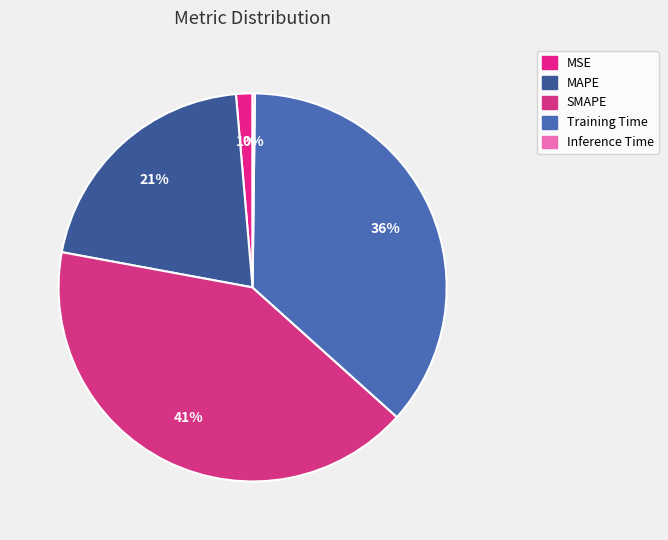

The Inference Time slice represents 7% of the pie. True or false?

False